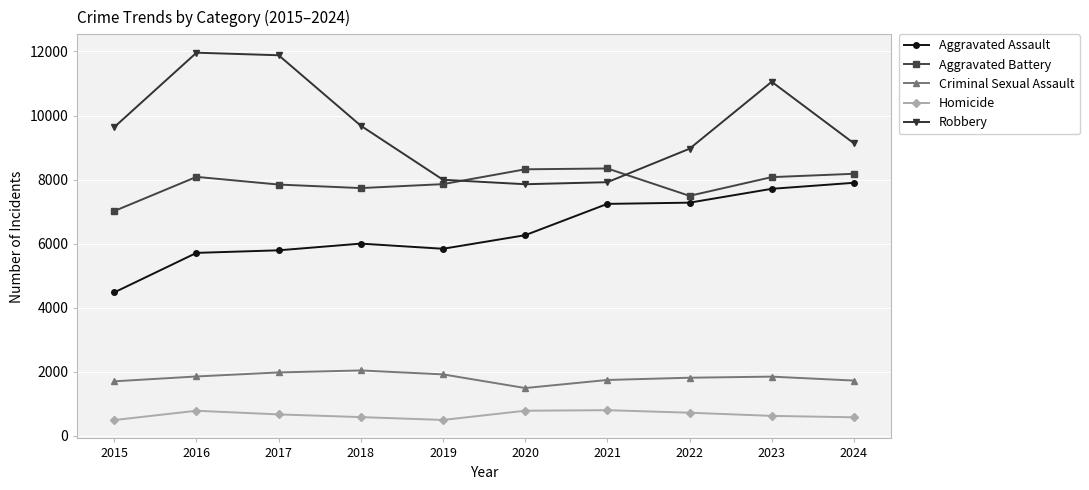

What is the value of the Robbery point at the 6th from the left?

7855